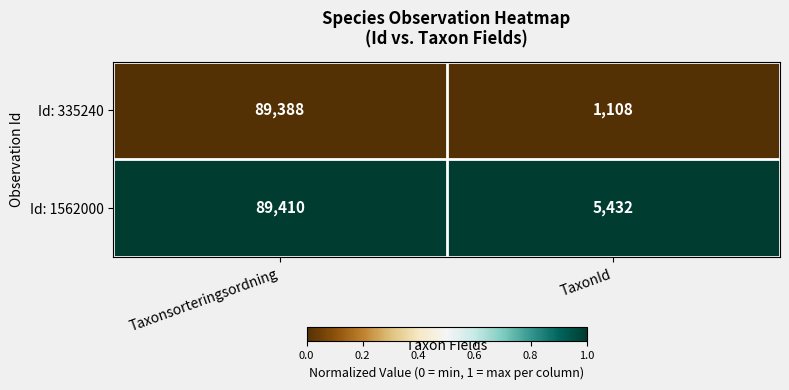

The Id: 1562000 series shows 125523 at Taxonsorteringsordning. True or false?

False